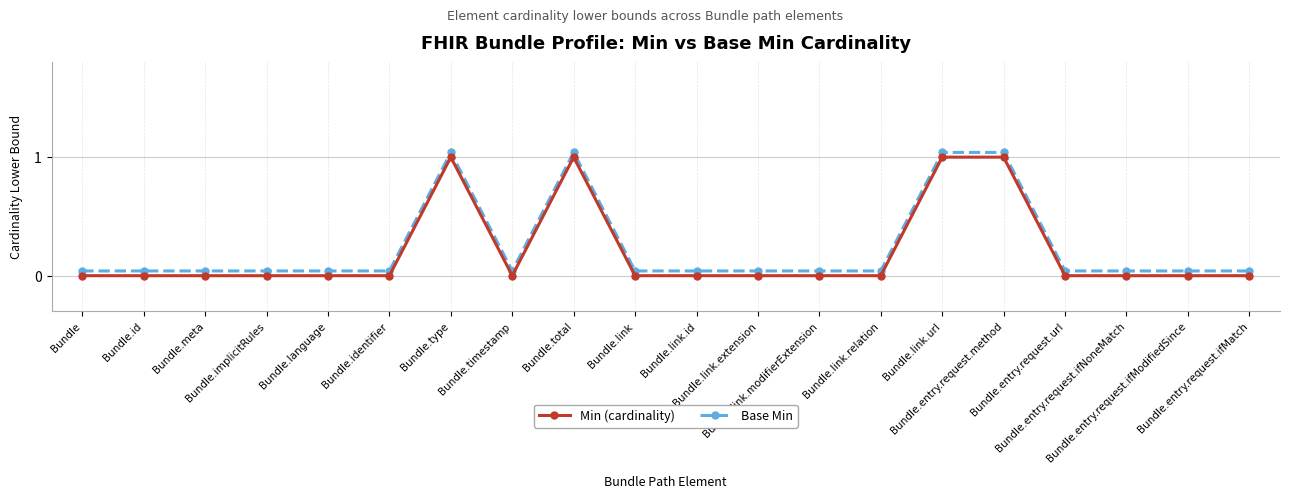

Which has a higher value, Bundle.link.extension or Bundle.language?

Bundle.link.extension